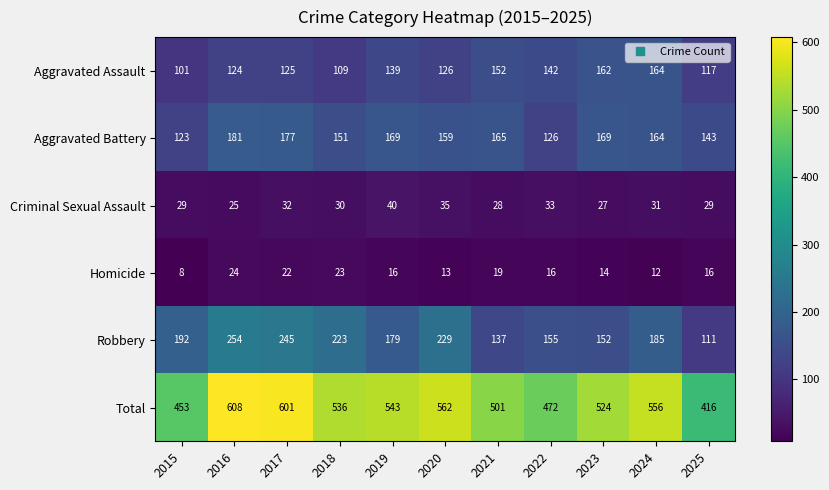

Count the number of categories in the chart.

11